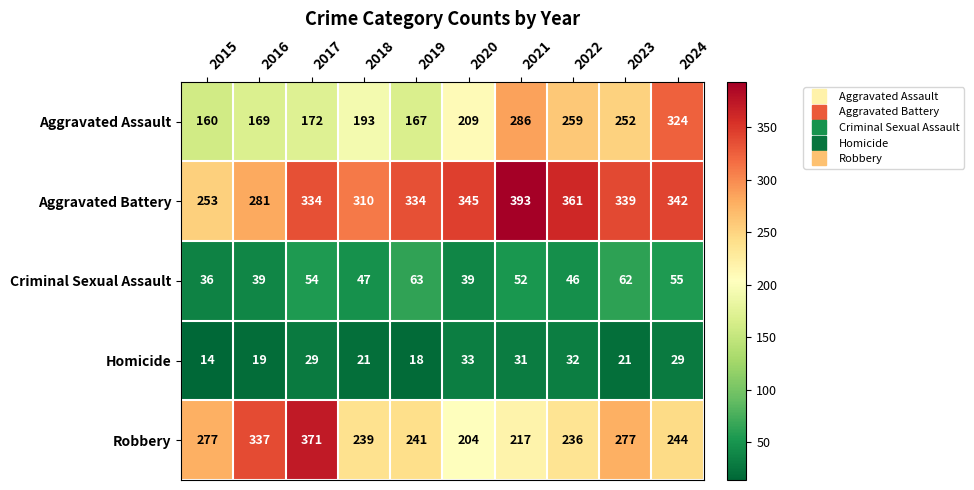

Is it true that Aggravated Assault equals 193 at 2018?

True